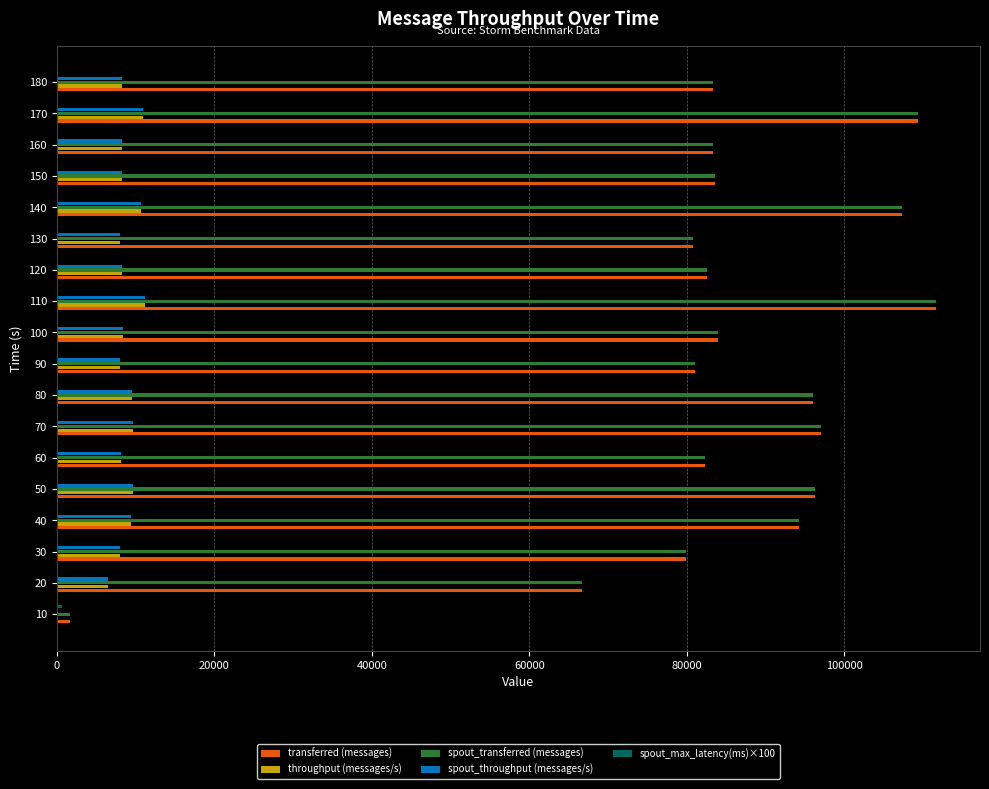

The value of transferred (messages) at 130 is 41509.5. True or false?

False